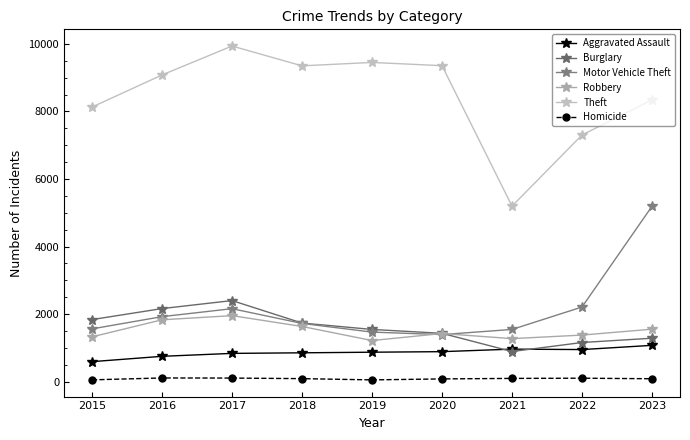

What is the difference between the maximum and minimum values in the Burglary series?

1509